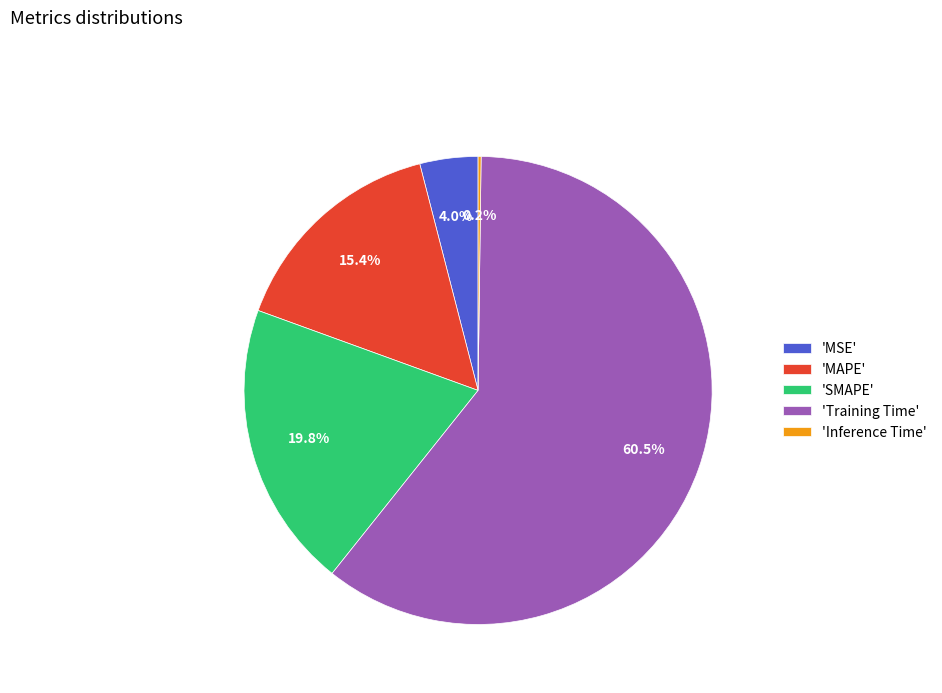

Do 'SMAPE' and 'Training Time' together represent more than half of the pie?

Yes